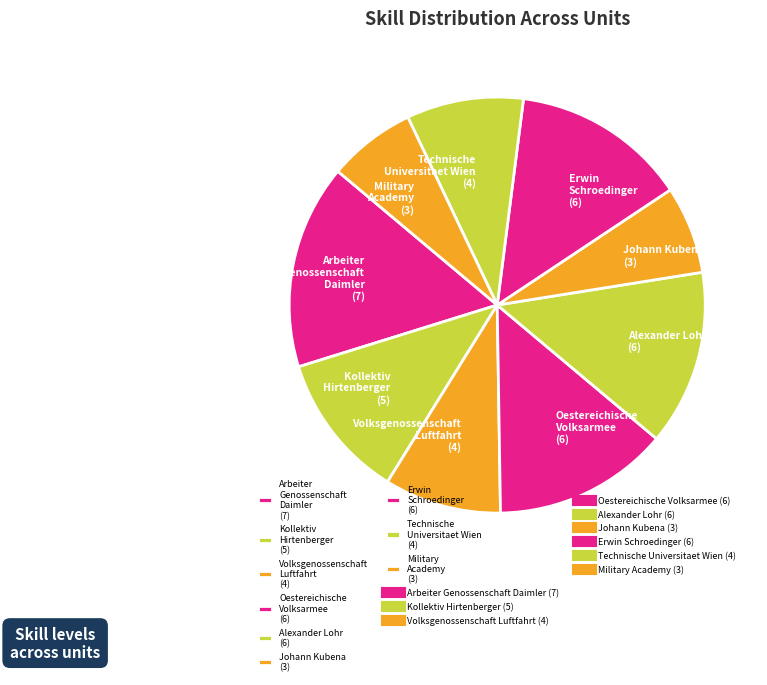

Which category has the biggest portion of the pie?

Arbeiter Genossenschaft Daimler